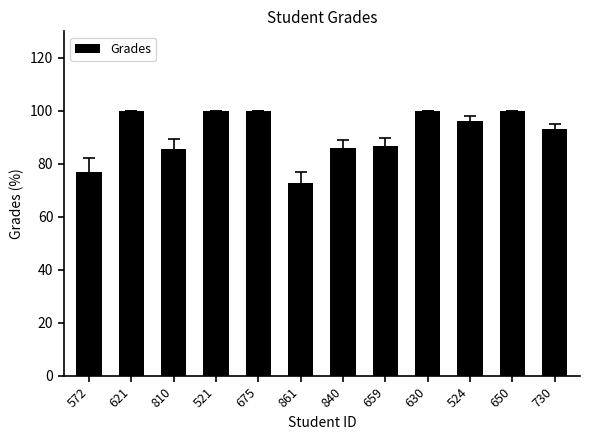

What is the smallest value displayed?

72.9